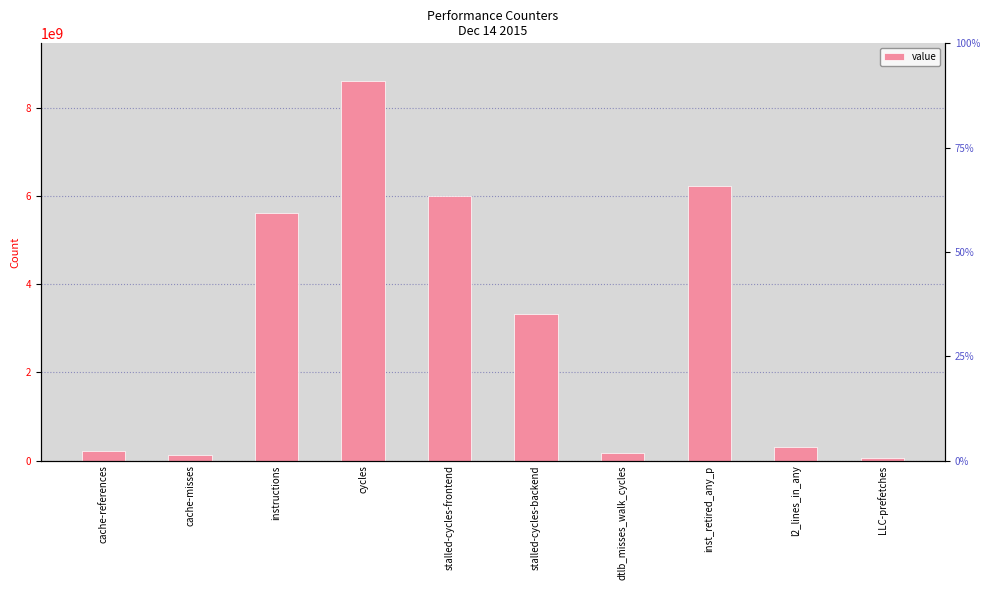

What is the difference between the values at LLC-prefetches and cache-references?

157516725